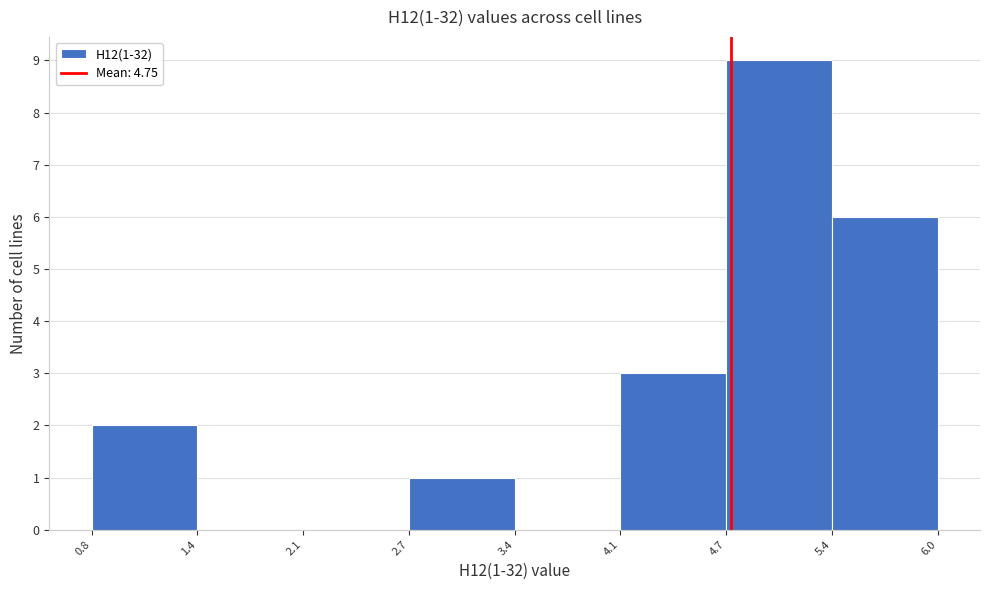

Which range on the x-axis has the tallest bar?

4.7 to 5.4